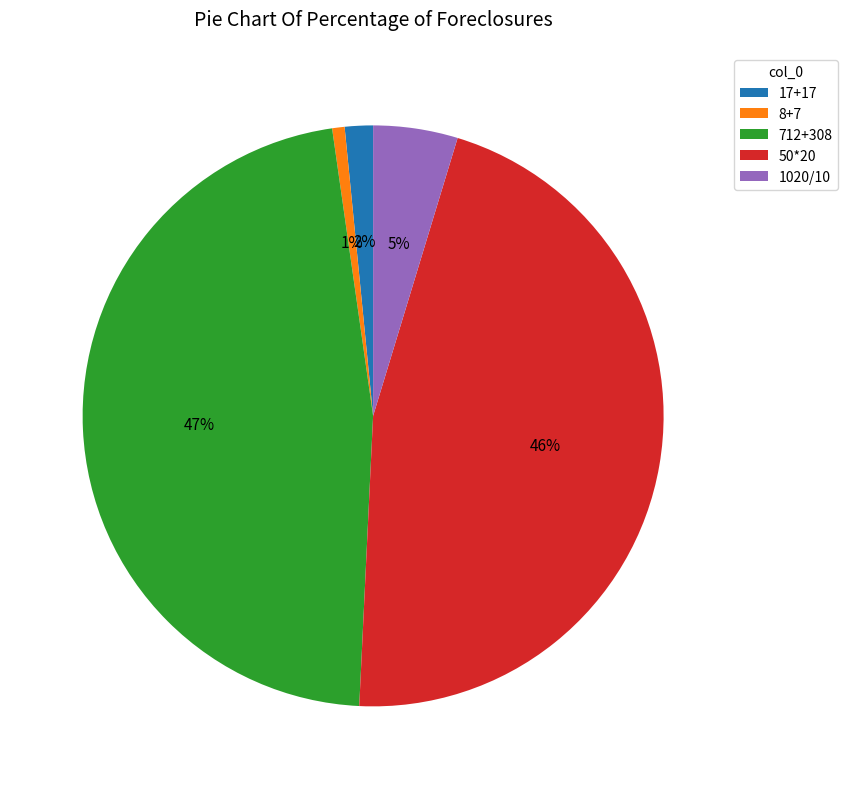

To the nearest percent, what is the difference between the largest and smallest slice percentages?

46%